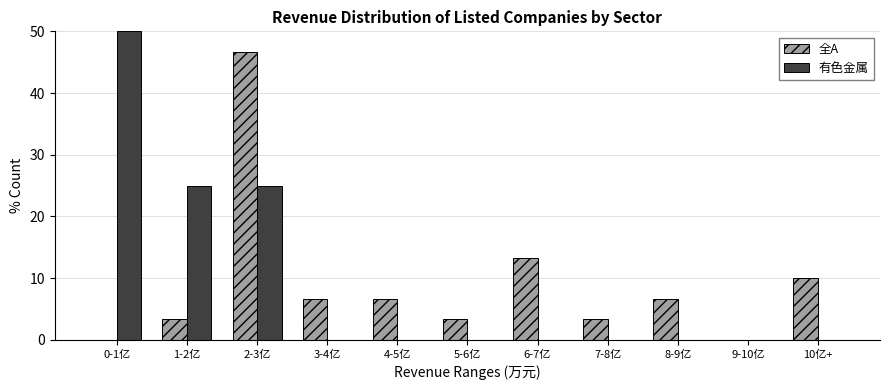

Reading left to right, list all the values displayed in this chart.

全A: 0-1亿=0.0	1-2亿=3.3	2-3亿=46.7	3-4亿=6.7	4-5亿=6.7	5-6亿=3.3	6-7亿=13.3	7-8亿=3.3	8-9亿=6.7	9-10亿=0.0	10亿+=10.0
有色金属: 0-1亿=50.0	1-2亿=25.0	2-3亿=25.0	3-4亿=0.0	4-5亿=0.0	5-6亿=0.0	6-7亿=0.0	7-8亿=0.0	8-9亿=0.0	9-10亿=0.0	10亿+=0.0